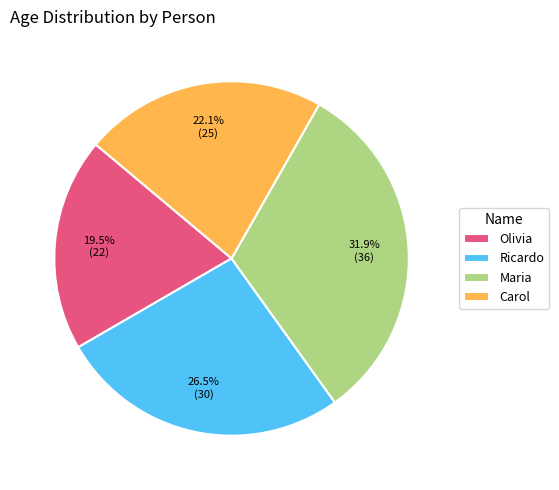

To the nearest percent, what is the difference between the Maria and Olivia slice percentages?

12%